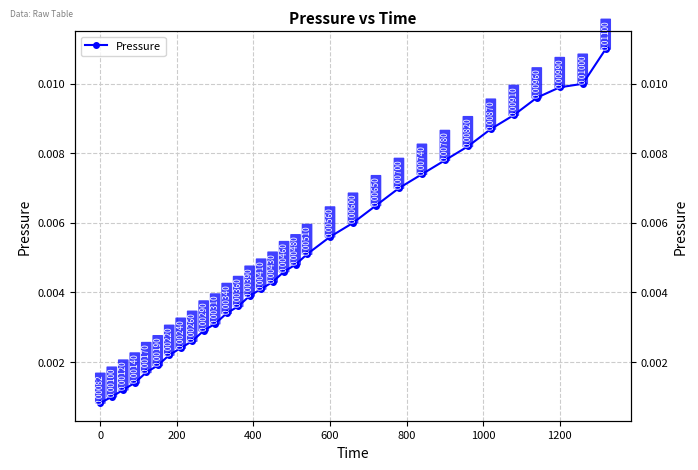

Count the number of data series in this chart.

1